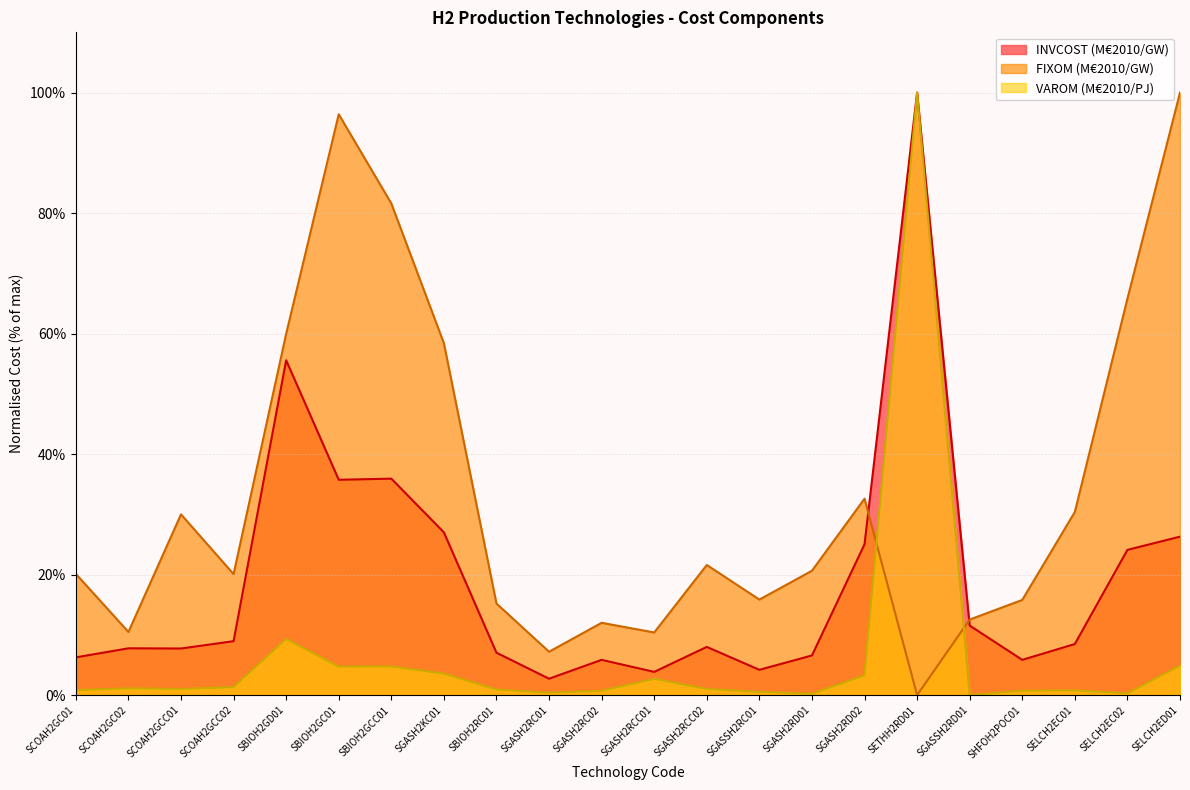

At which category does INVCOST (M€2010/GW) reach its first local peak?

SCOAH2GC02